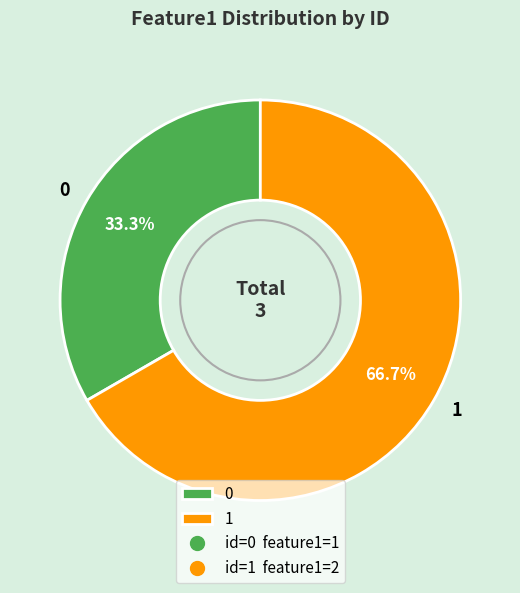

To the nearest percent, what percentage of the pie is 0?

33%